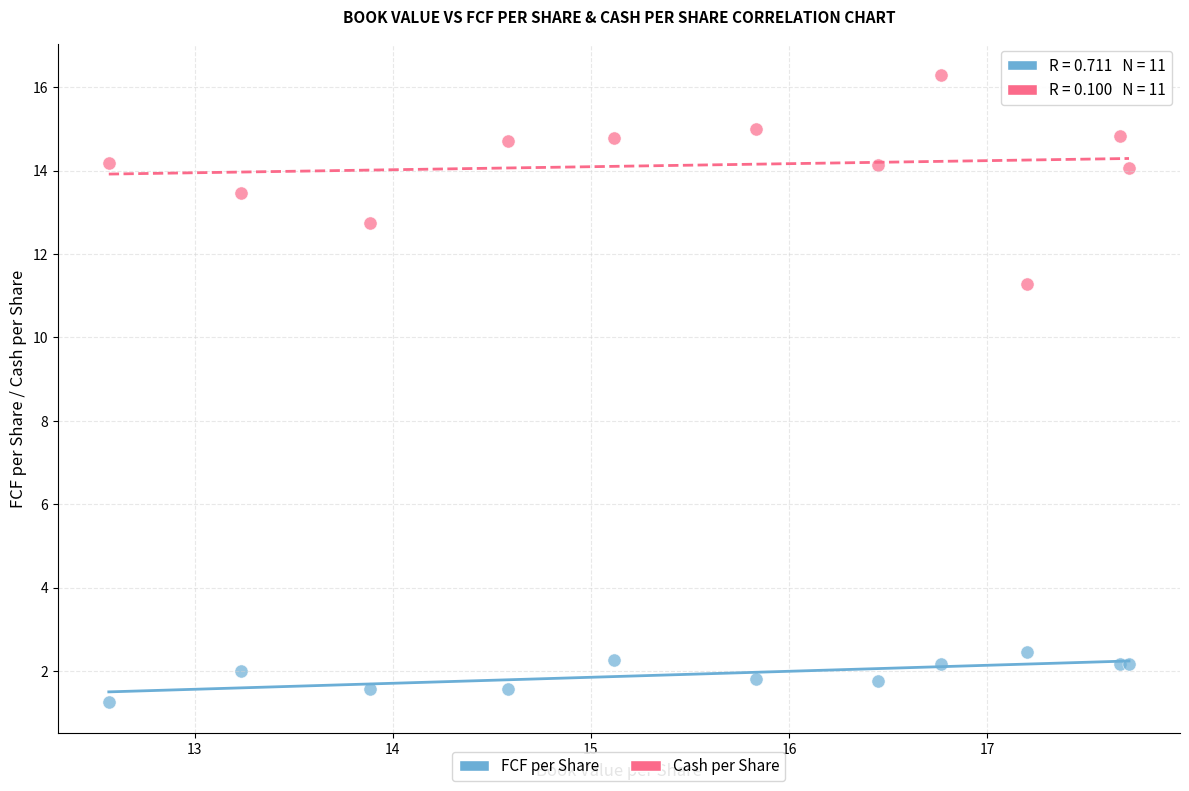

Which series has the widest spread of Y values?

Cash per Share